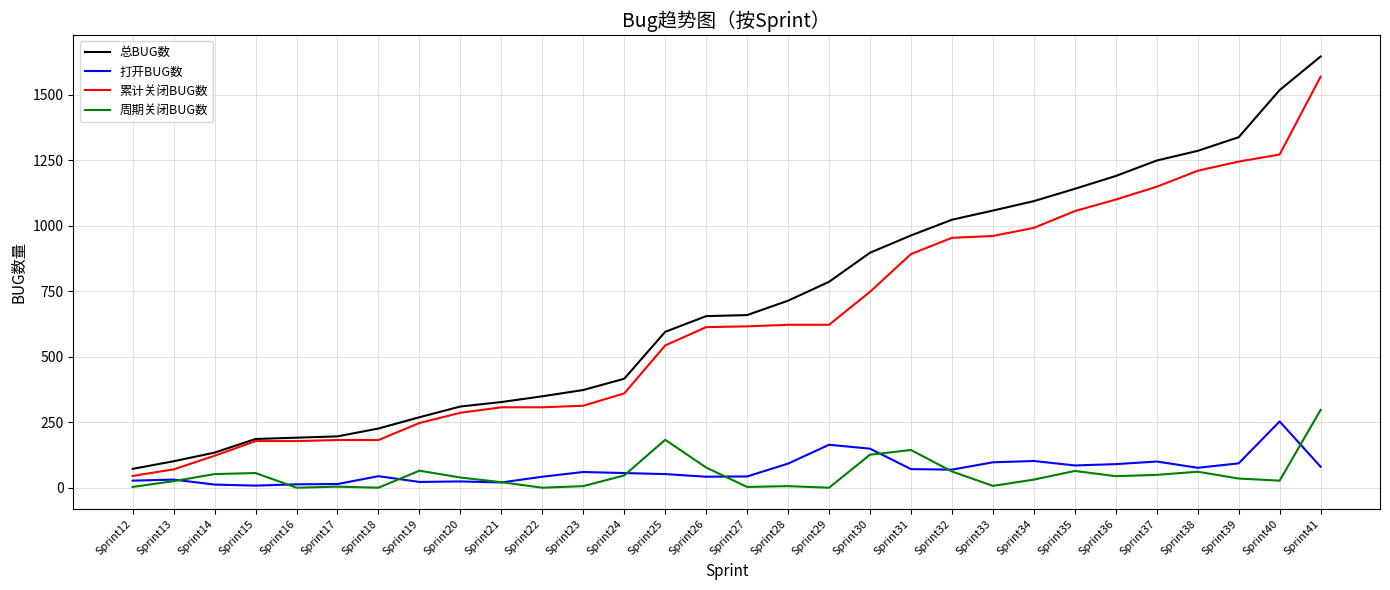

The 打开BUG数 series shows 100 at Sprint37. True or false?

True